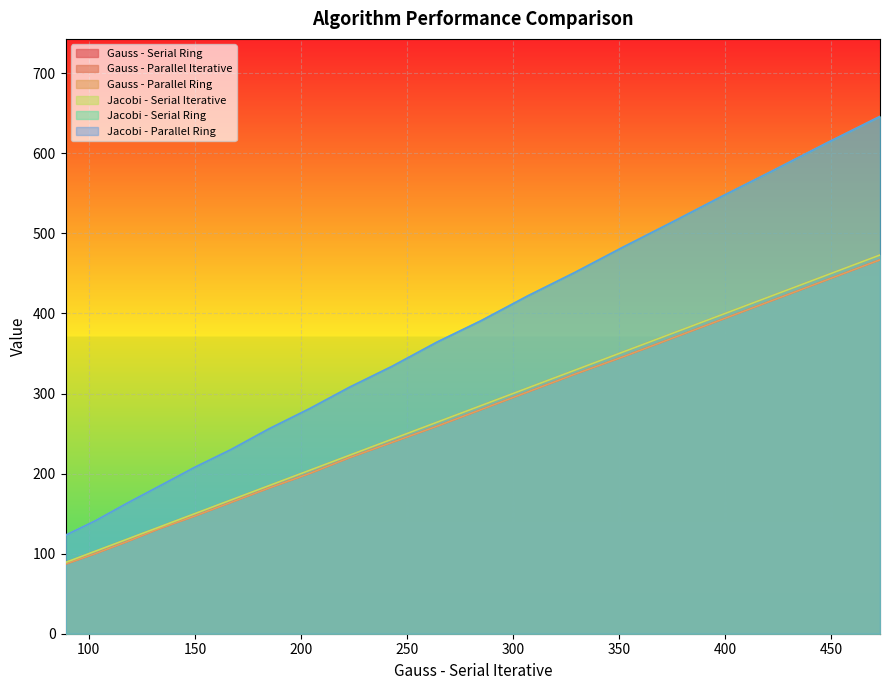

True or false: Gauss - Parallel Iterative and Jacobi - Serial Ring intersect in this chart.

False